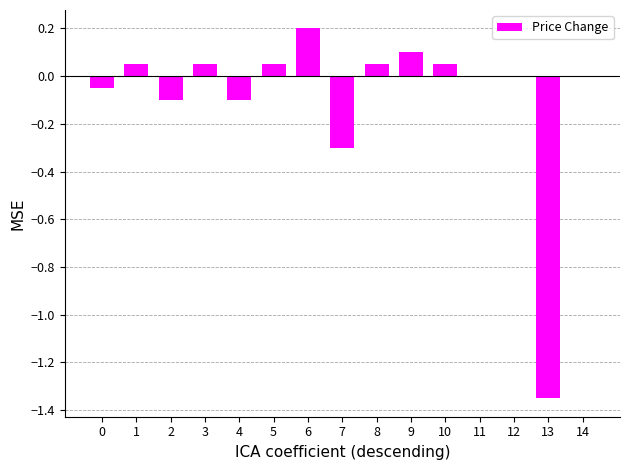

The value at 10 is 0.1. True or false?

True